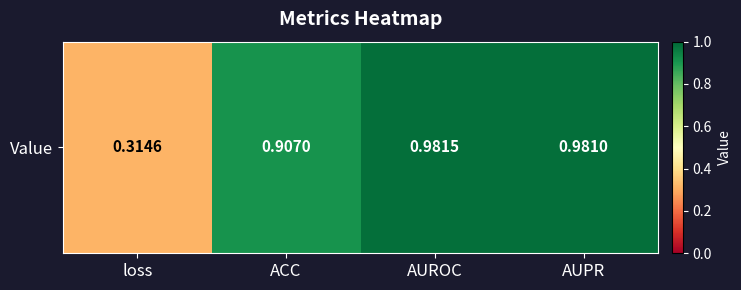

Reading right to left, transcribe all the data shown in this chart.

1.0	1.0	0.9	0.3